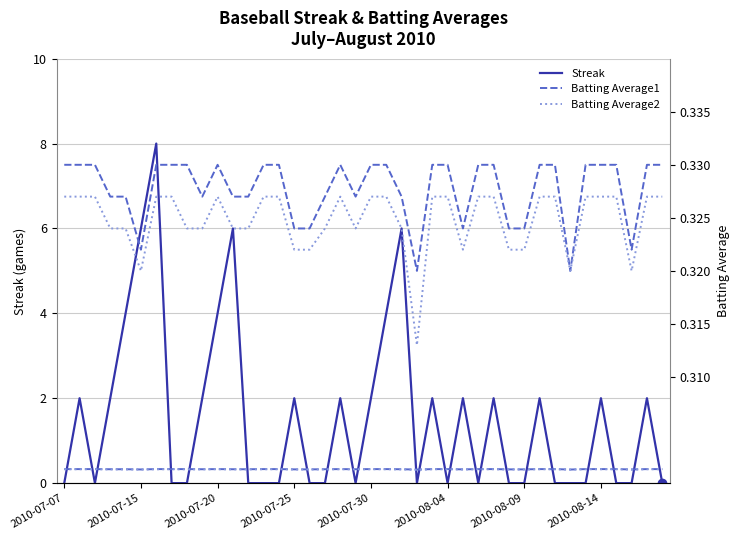

Which series has the largest total across all categories?

Streak